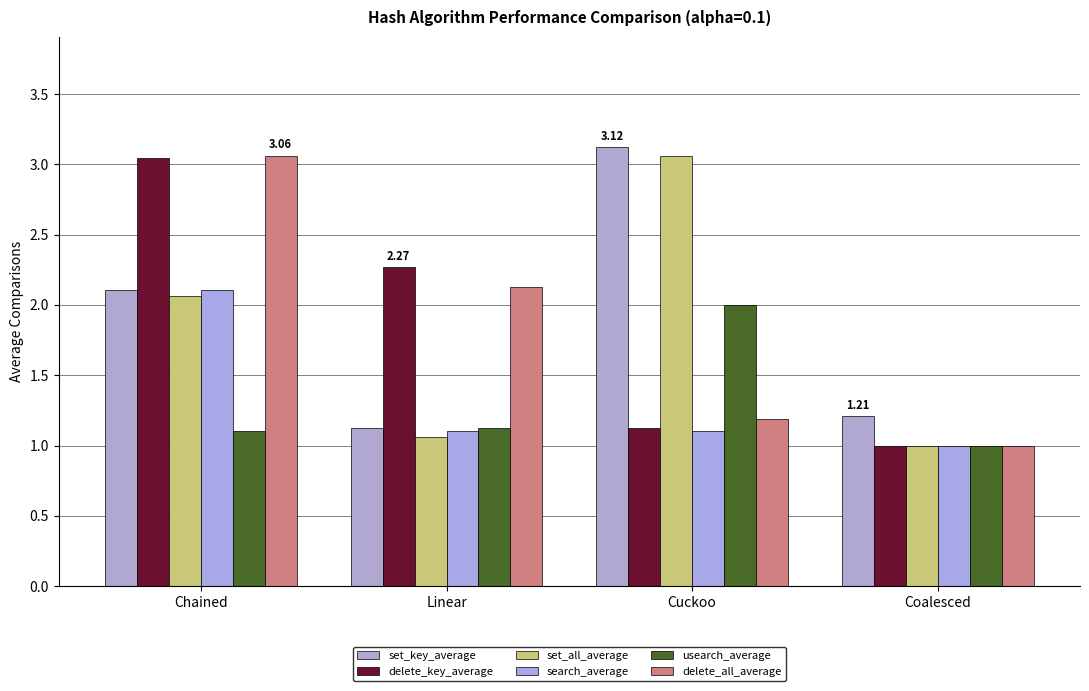

What is the total value across all series at Linear?

8.8